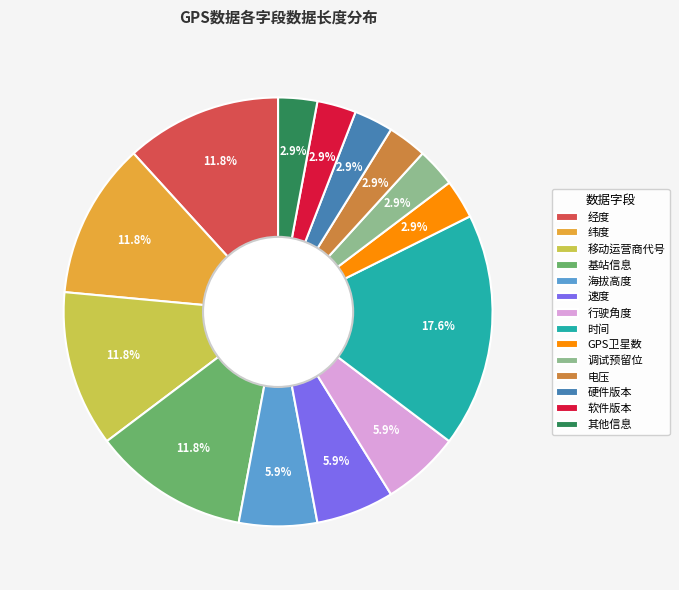

Is there a majority slice in this chart?

No